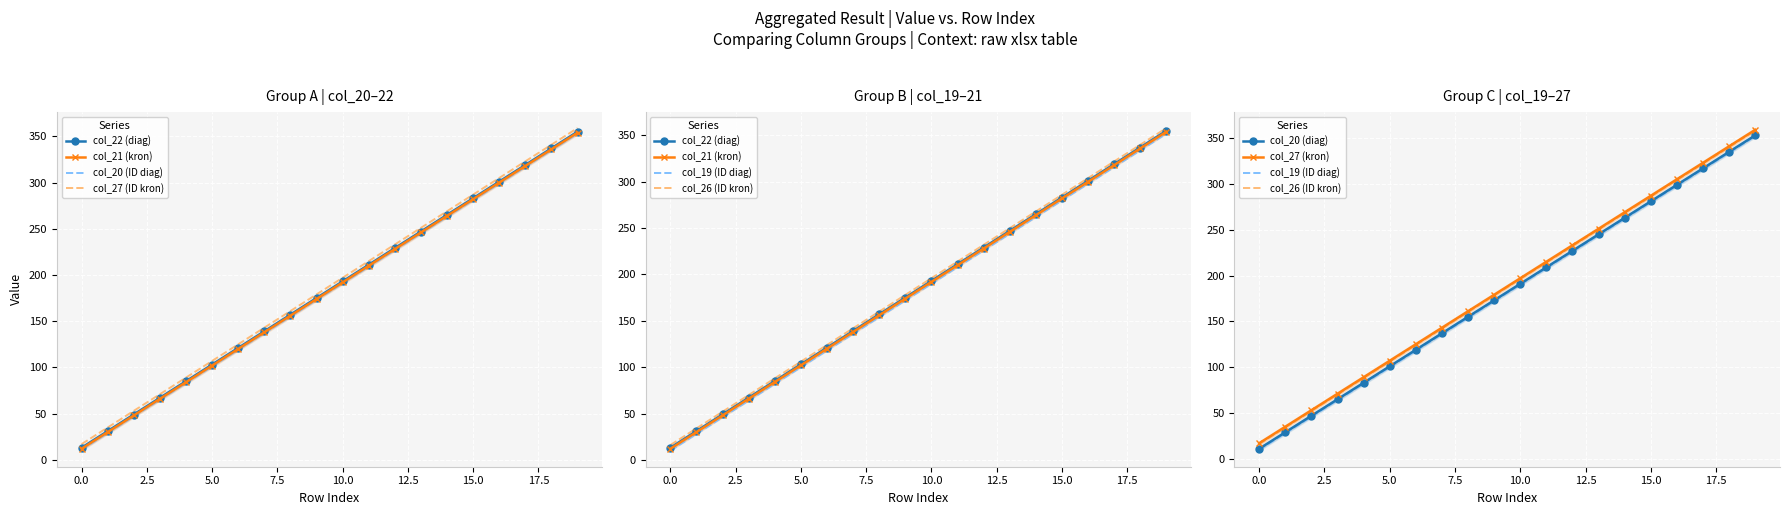

True or false: col_21 and col_26 intersect in this chart.

False